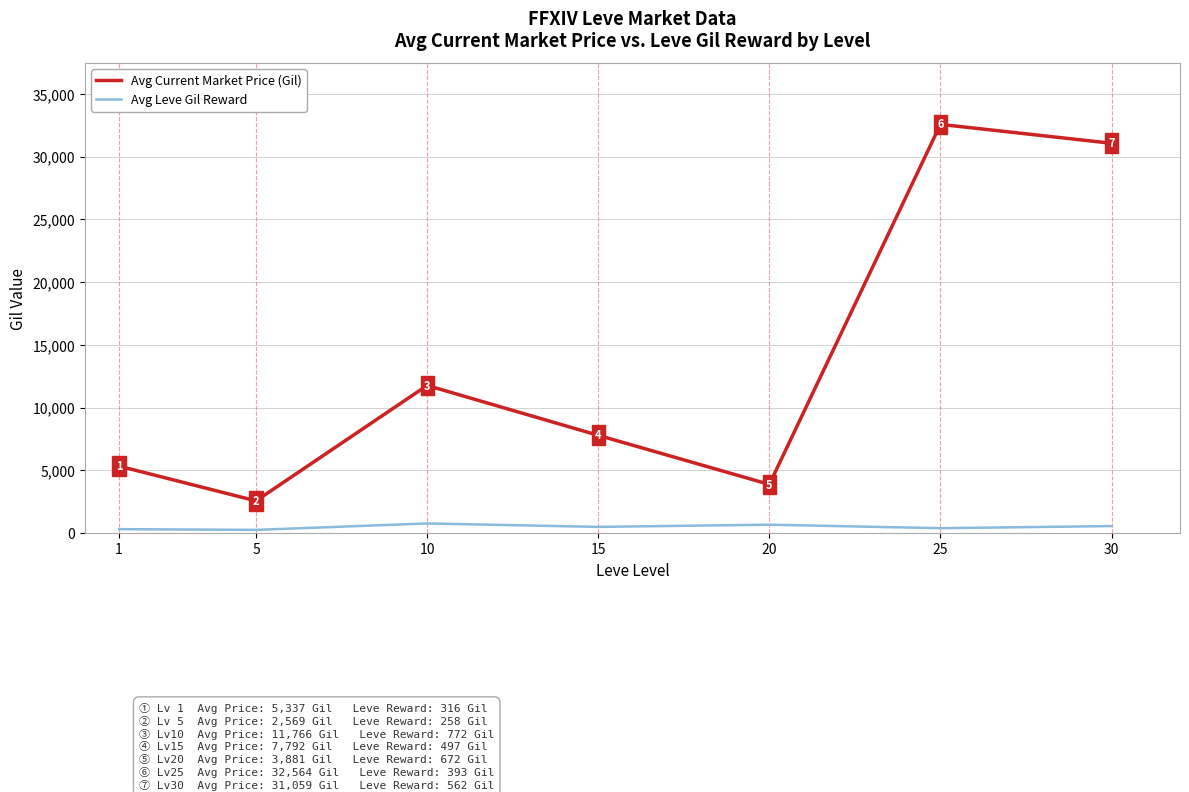

The Avg Leve Gil Reward series shows 315.8 at 1. True or false?

True